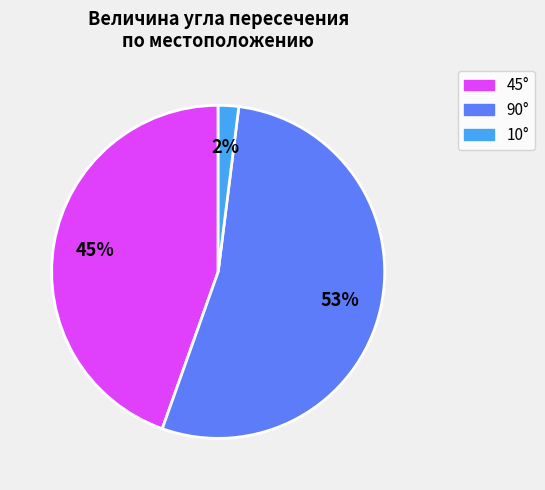

Is there a majority slice in this chart?

Yes